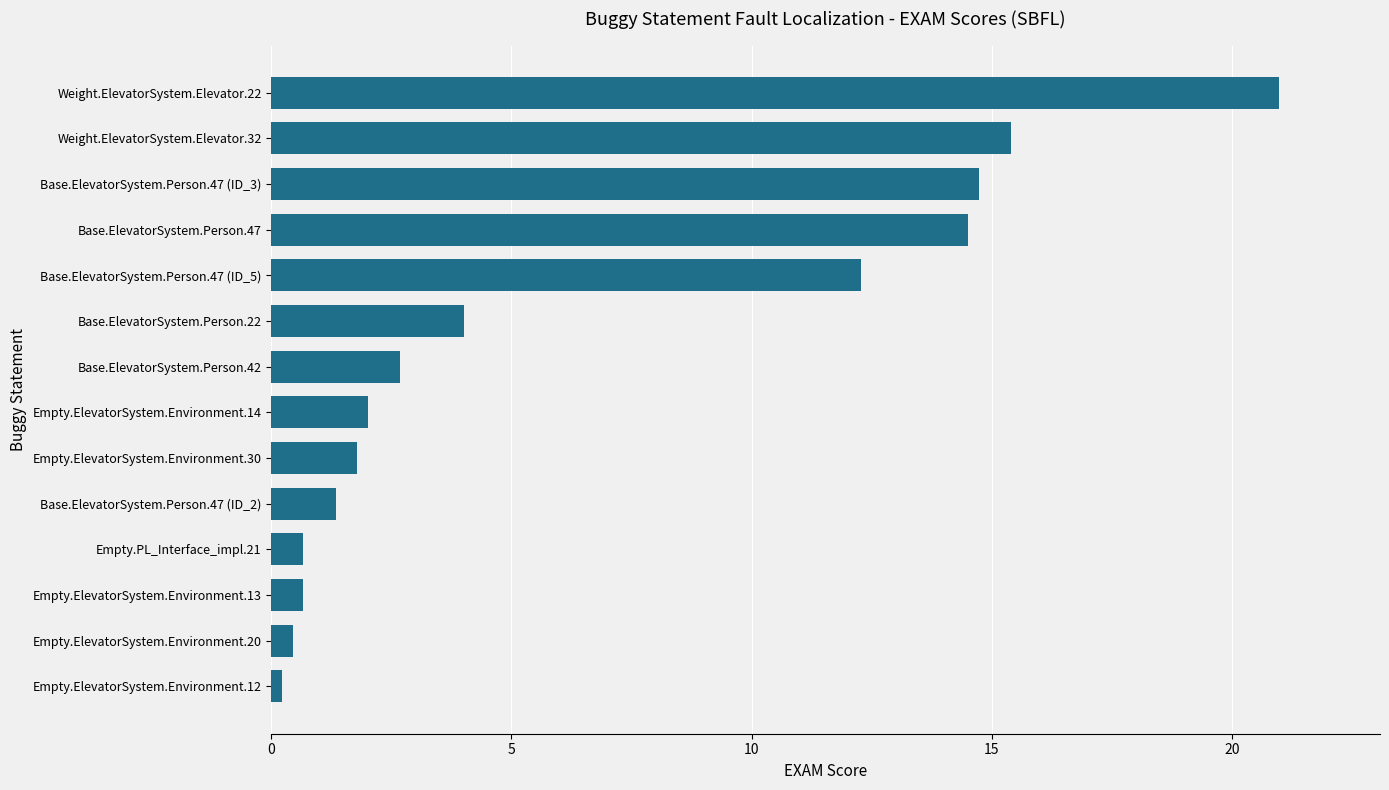

Count the number of categories in the chart.

14